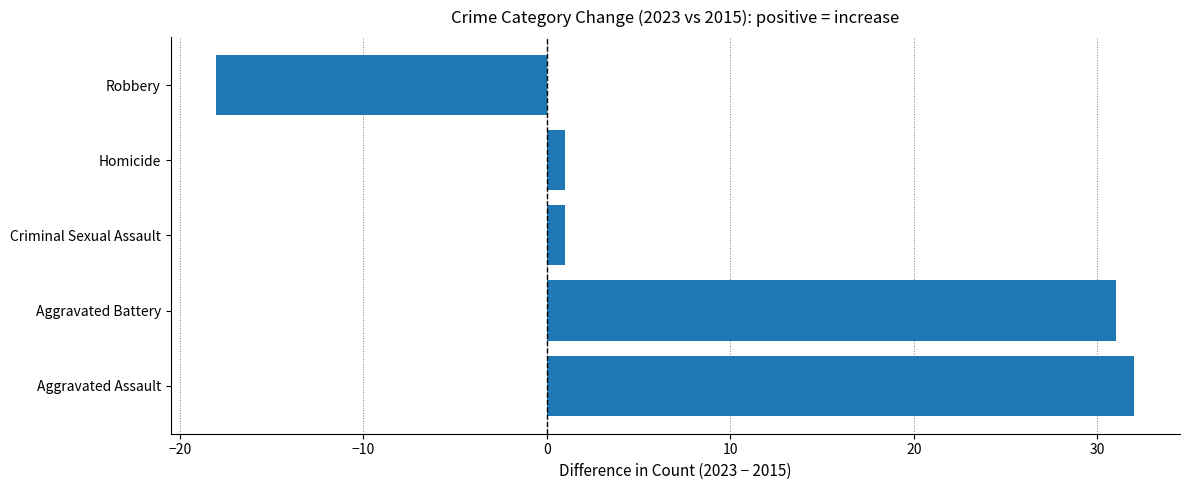

How many values are above zero?

4